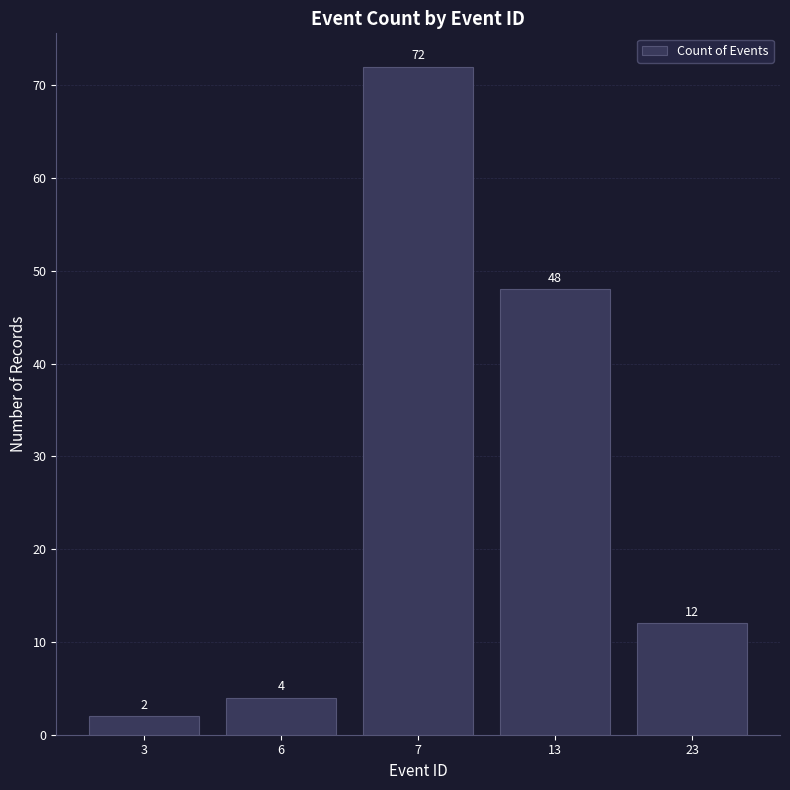

What is the maximum value shown in the chart?

72